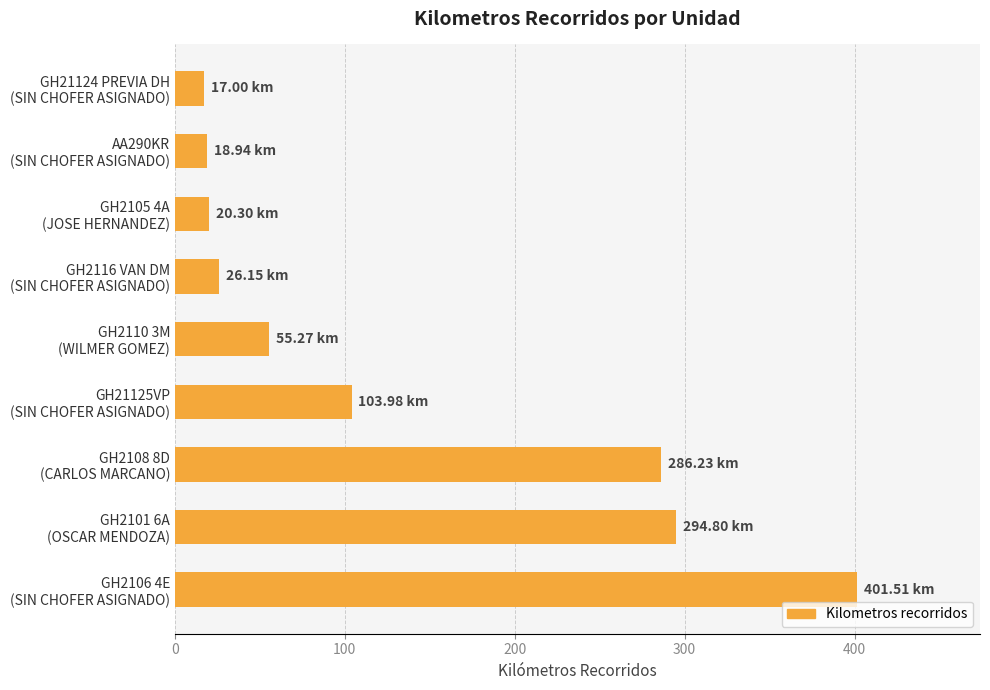

What is the difference between the second highest and second lowest values?

275.9